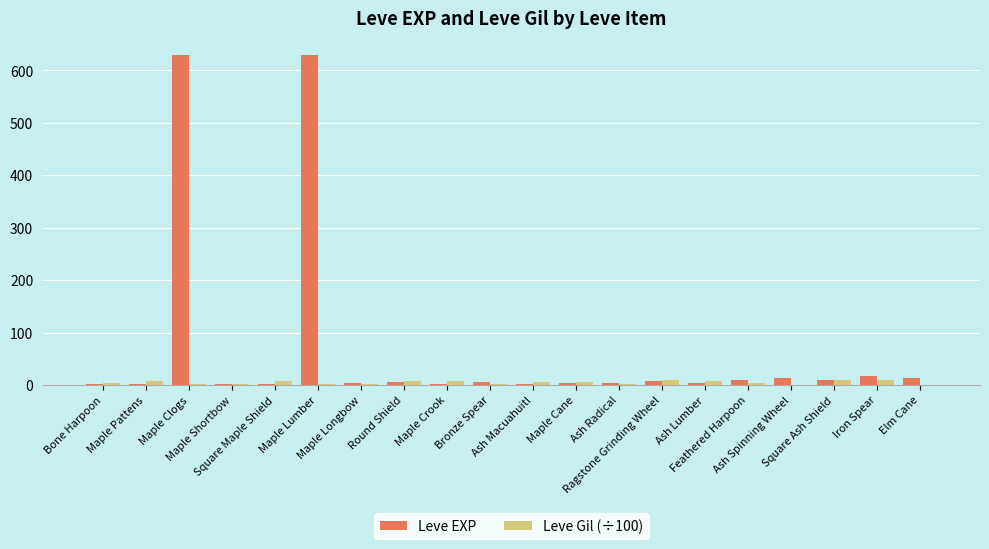

What is the highest value of the Leve EXP series?

630.0